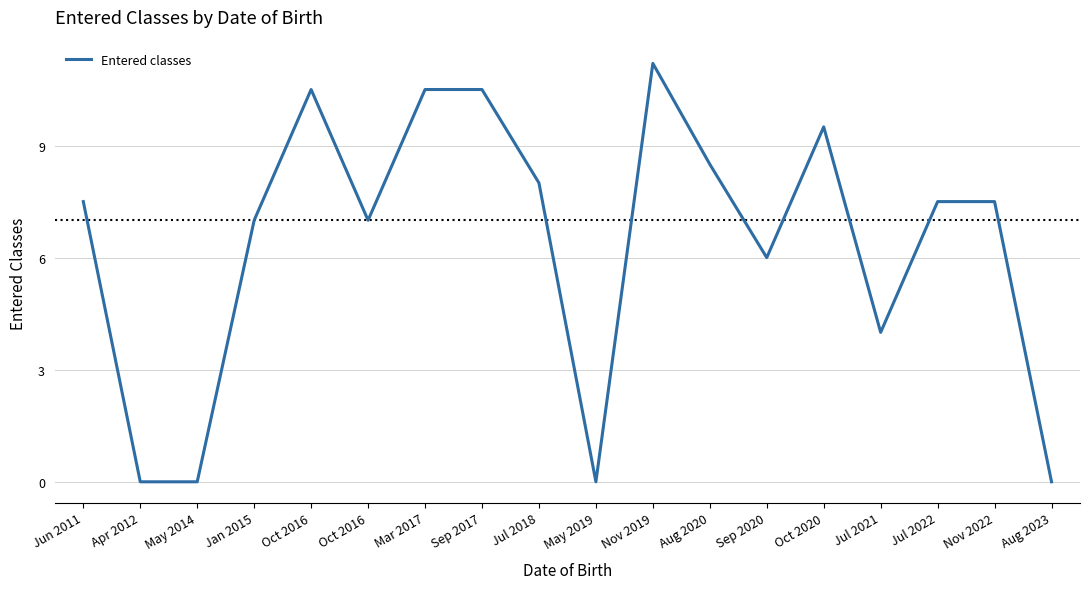

What is the difference between the maximum and second lowest values?

11.2